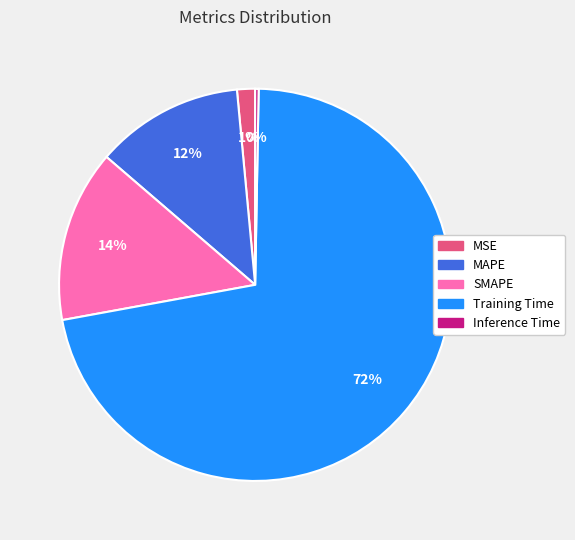

Is the sum of MSE and MAPE greater than half?

No